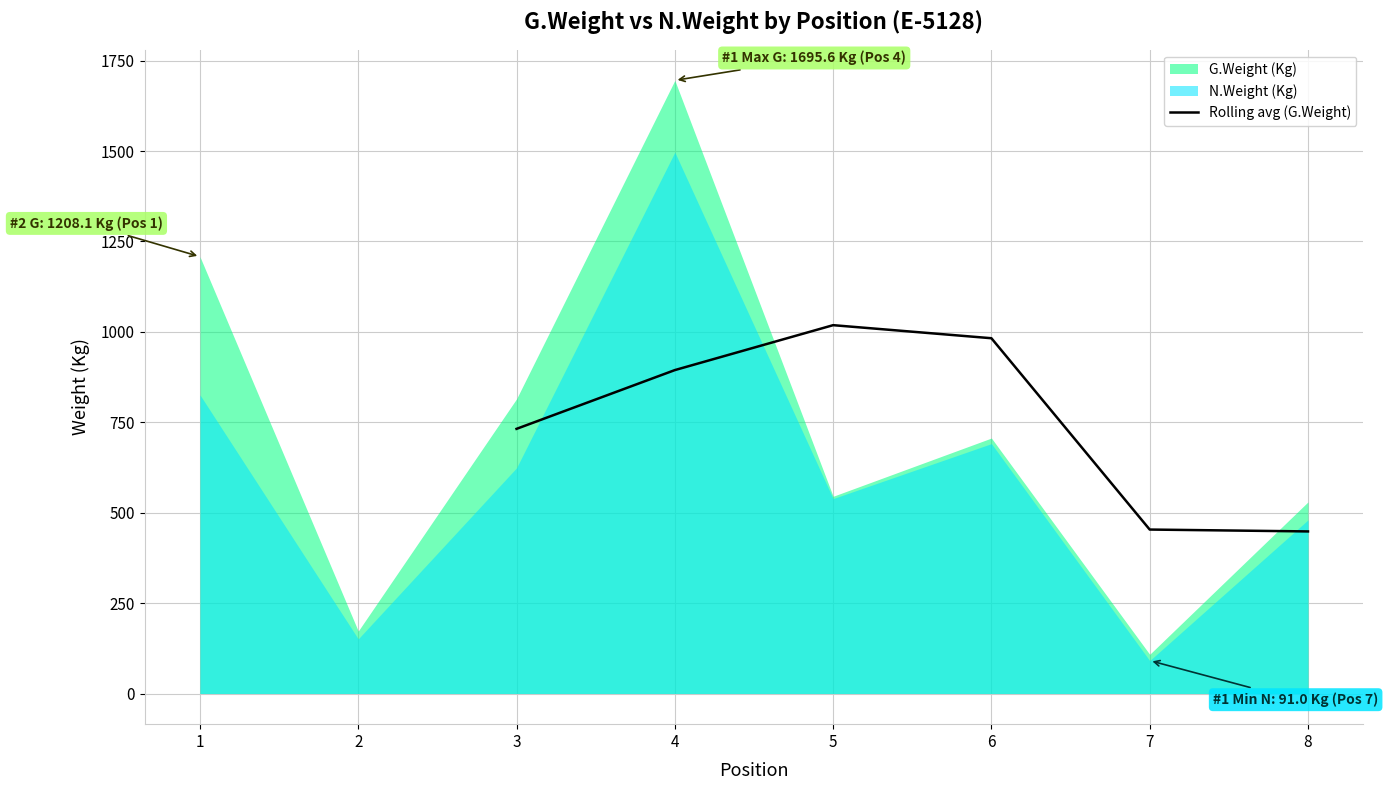

The value of Rolling avg (G.Weight) at 8 is 723.7. True or false?

False